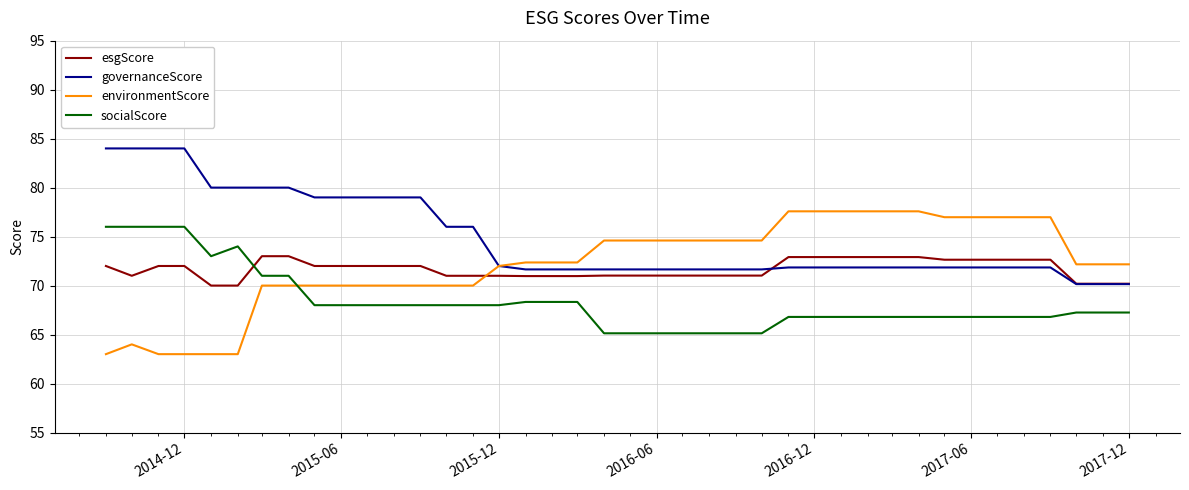

How many lines are shown in the chart?

4